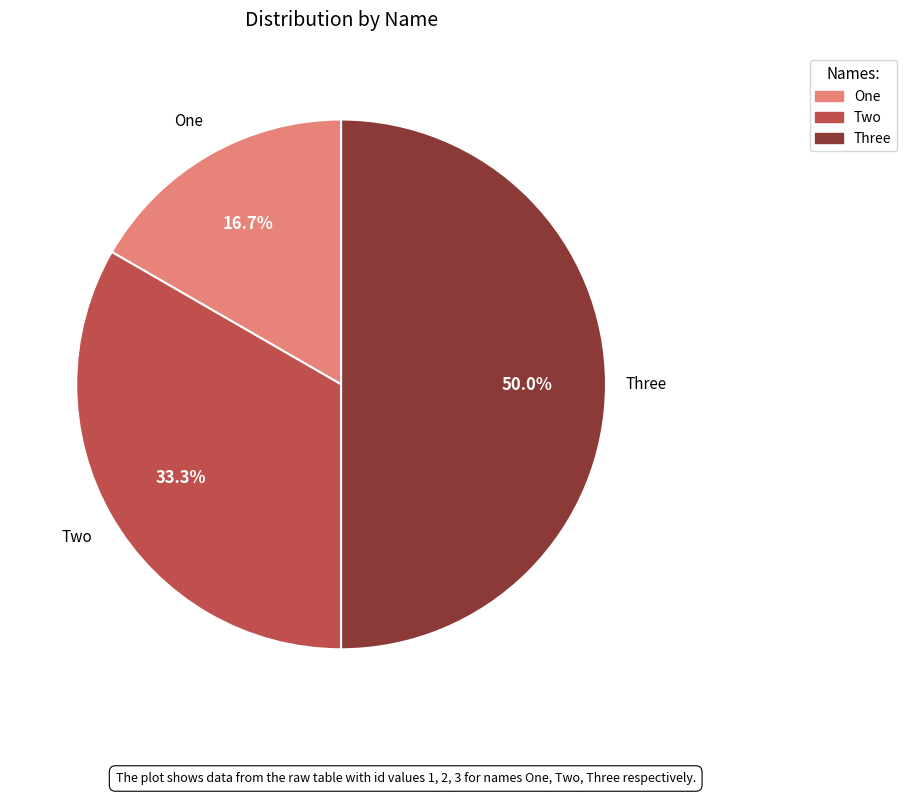

Which category has the biggest portion of the pie?

Three